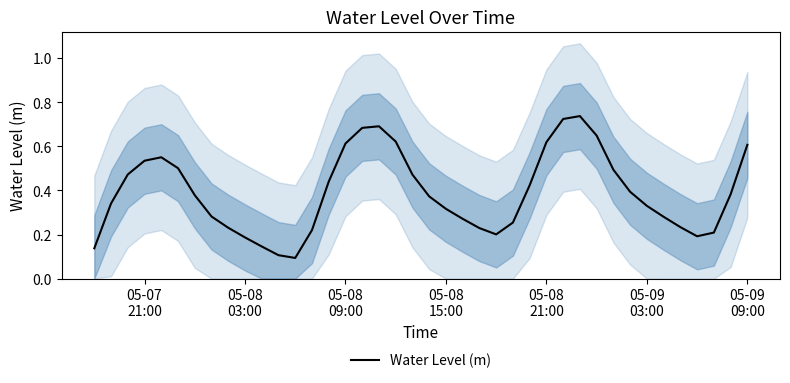

What is the difference between the maximum and minimum values?

0.6